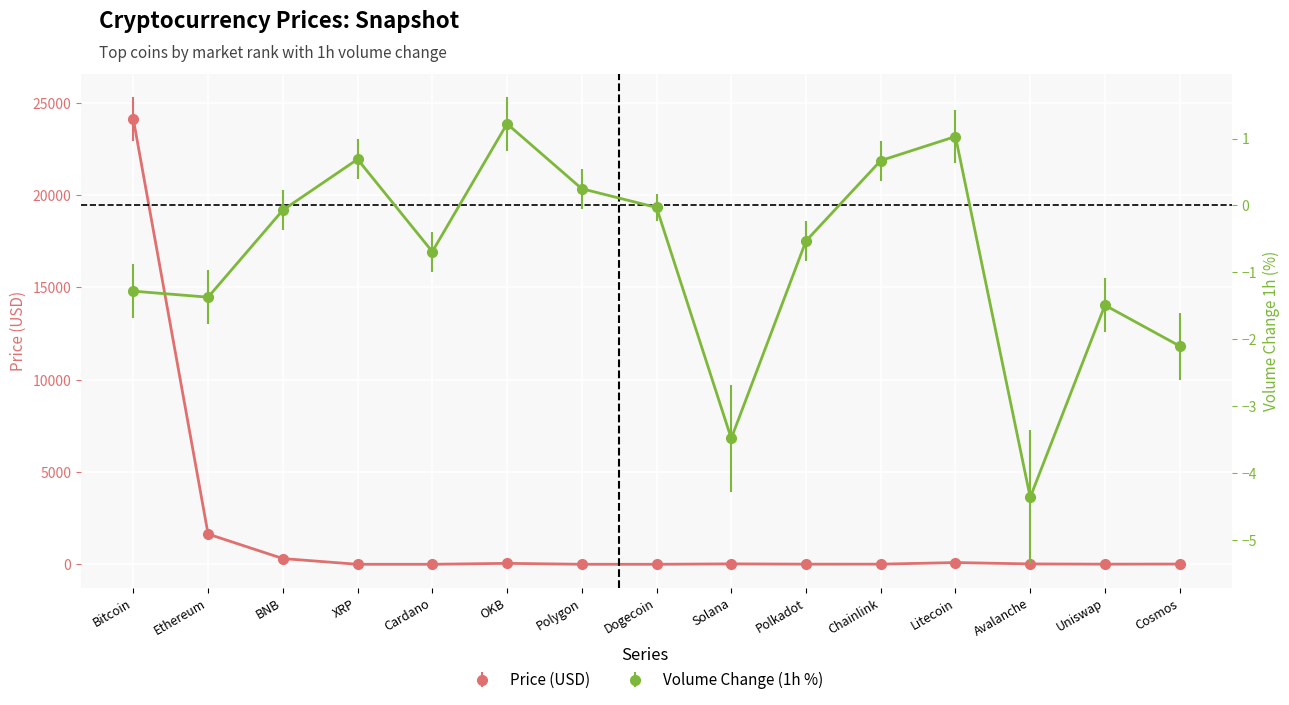

Is this an area chart (filled region under the line)?

No